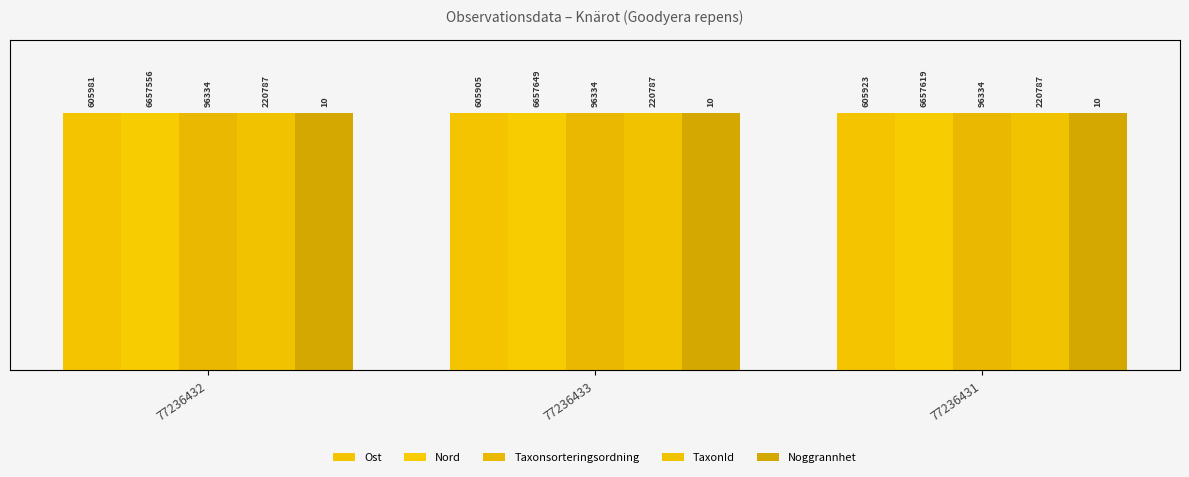

Where is Nord nearest to the value 20?

77236432